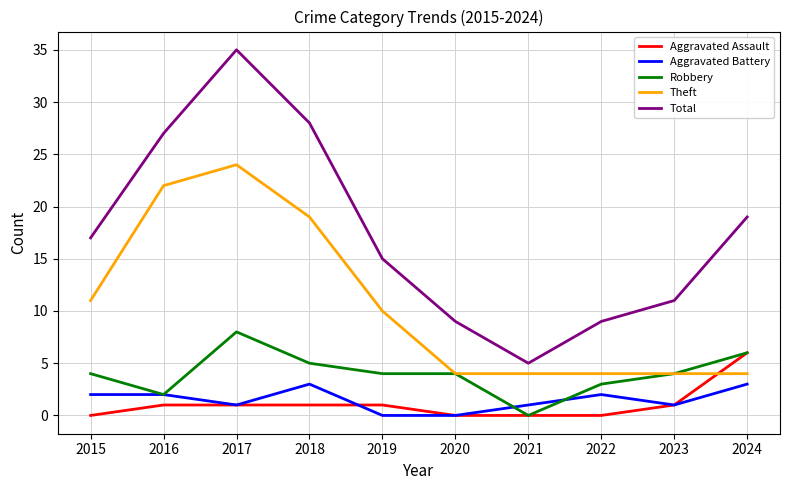

What is the difference between the maximum and second lowest values in the Theft series?

20